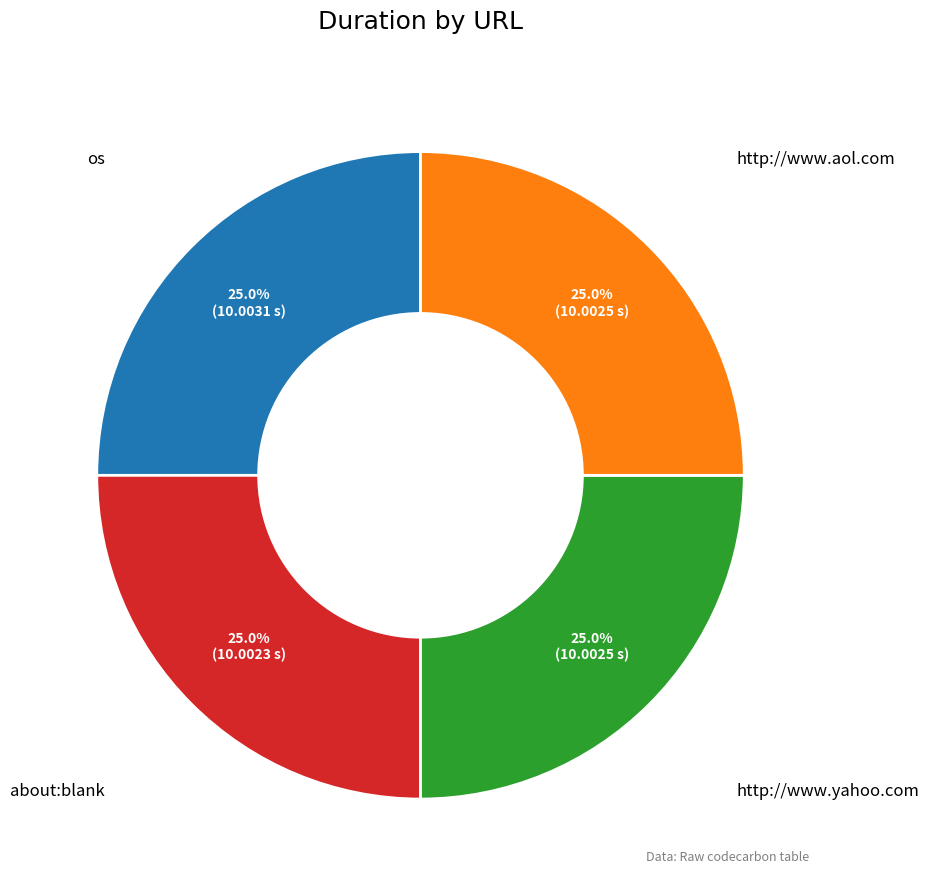

Count the number of slices in the pie.

4